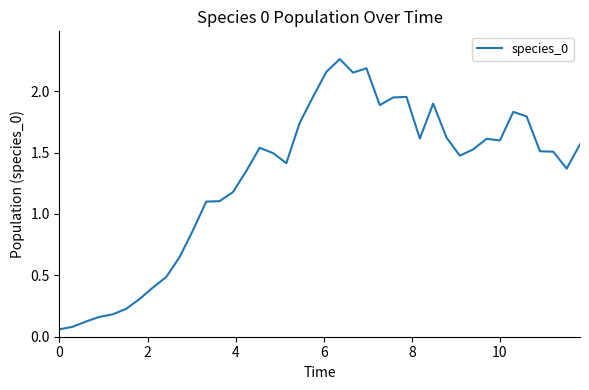

Does the chart have visible grid lines?

No